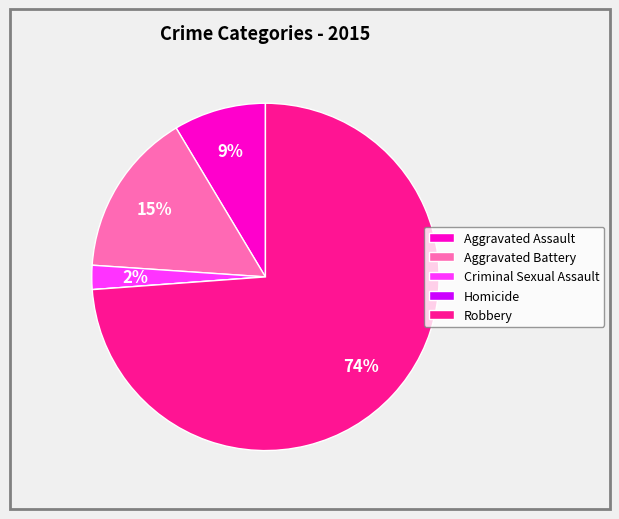

Between Aggravated Battery and Criminal Sexual Assault, which is larger?

Aggravated Battery